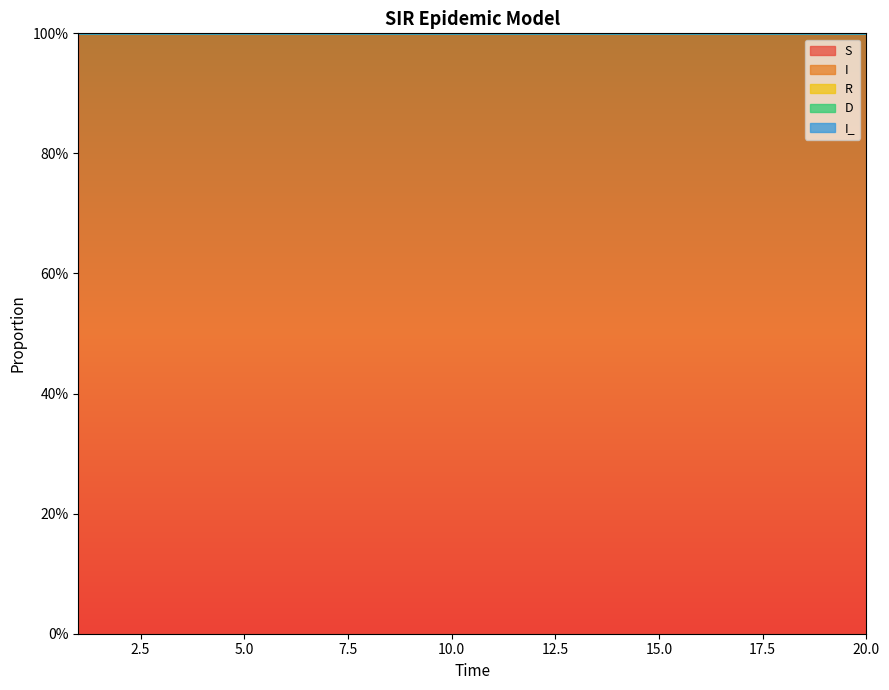

At 7, list the series in order from smallest to largest.

D, S, R, I